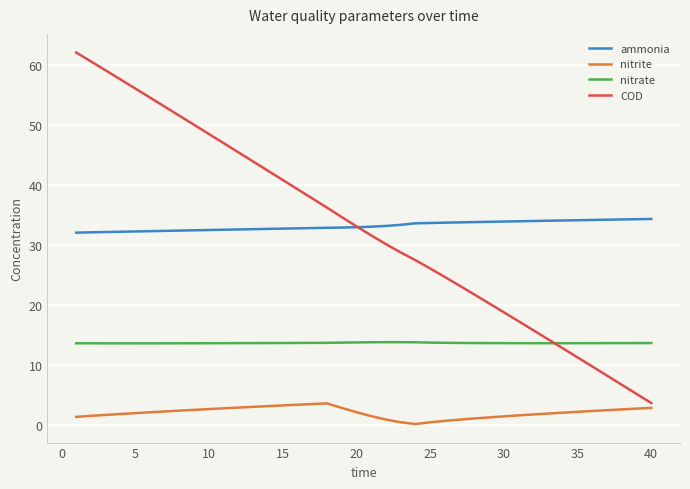

True or false: ammonia and nitrate intersect in this chart.

False